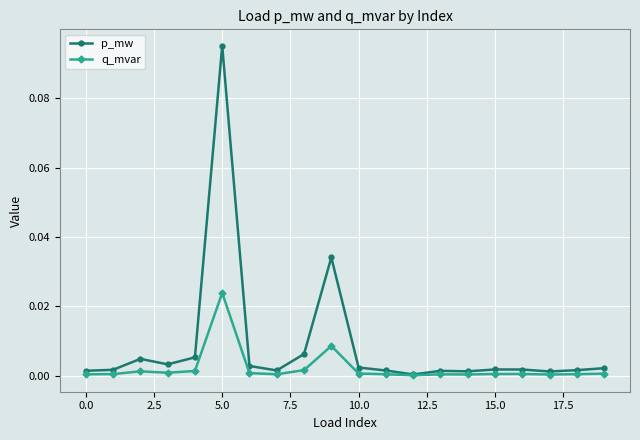

Which series has the largest total across all categories?

p_mw